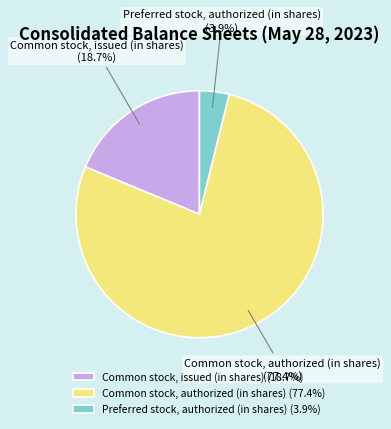

Is the sum of Common stock, authorized (in shares) and Preferred stock, authorized (in shares) greater than half?

Yes